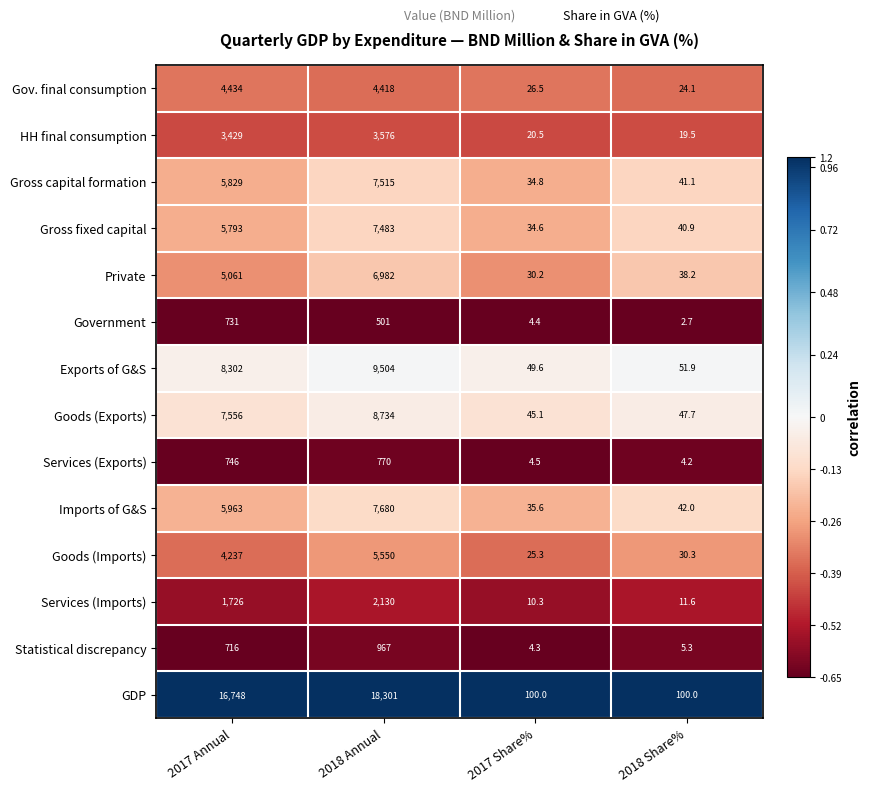

Which category has the highest value in the Imports of G&S series?

2018 Annual